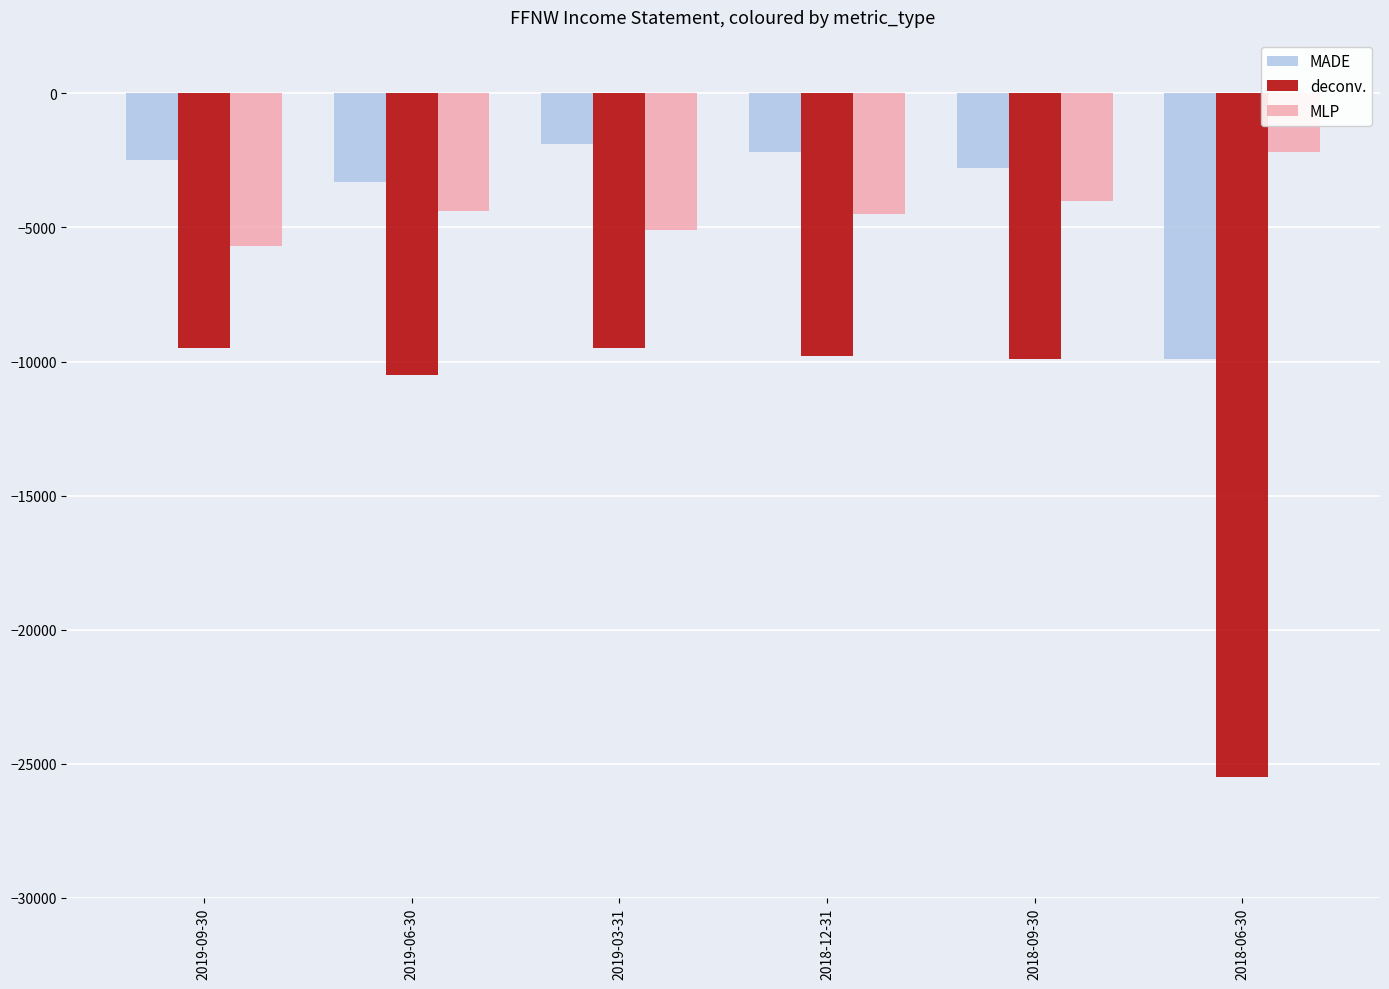

What are all the series names shown in the legend?

MADE, deconv., MLP